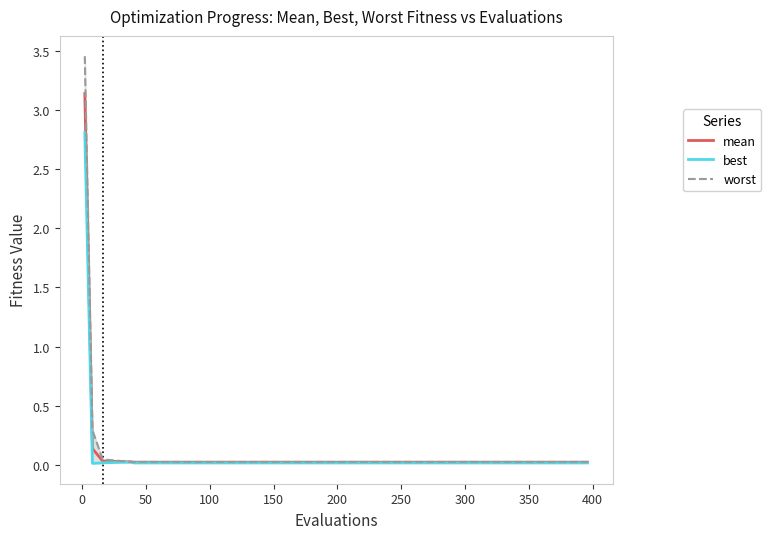

What is the sum of all best values?

3.0